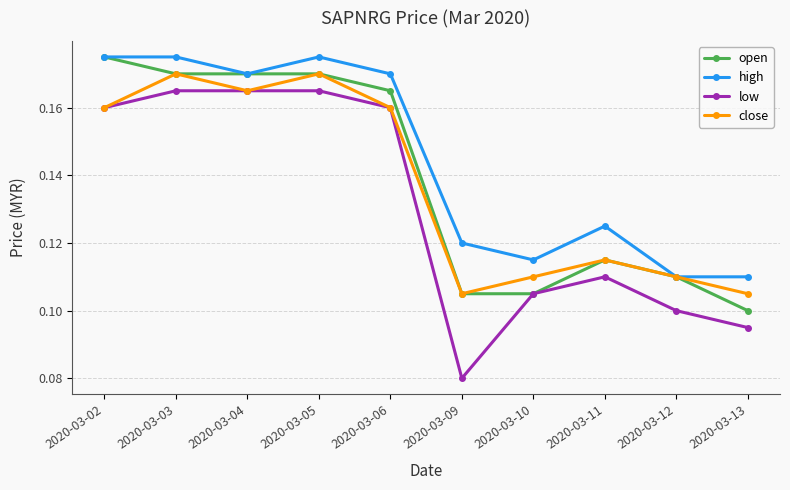

At how many categories does at least one series exceed 0?

10